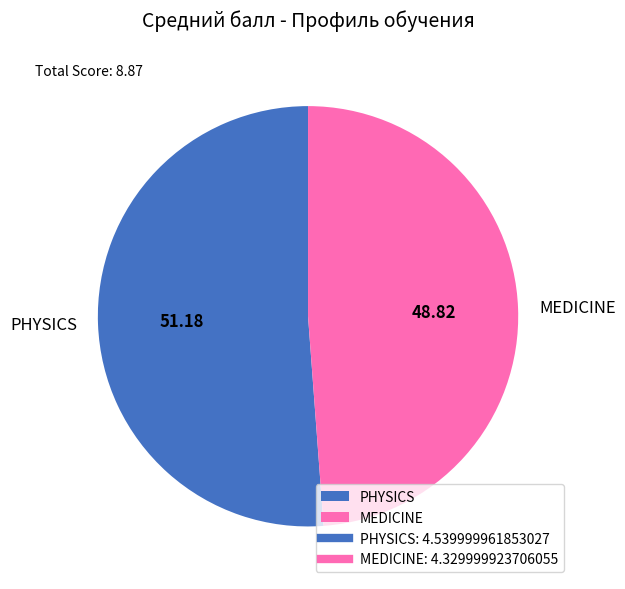

Does MEDICINE represent more than half of the total?

No